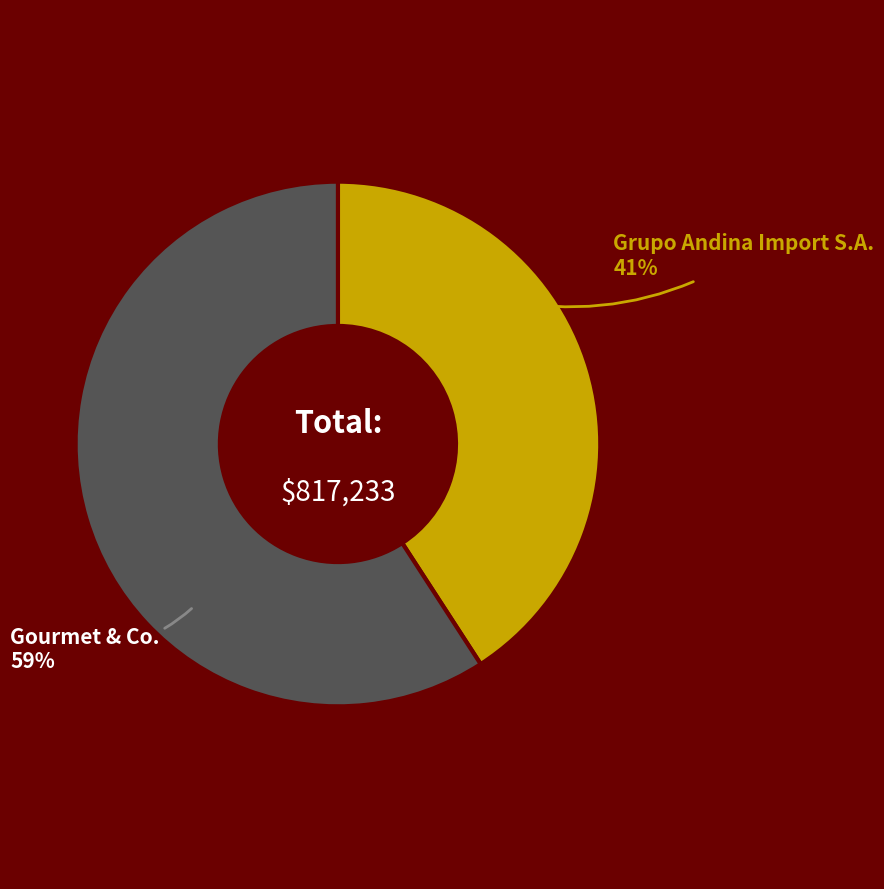

To the nearest percent, what is the combined percentage of Grupo Andina Import S.A. and Gourmet & Co.?

100%